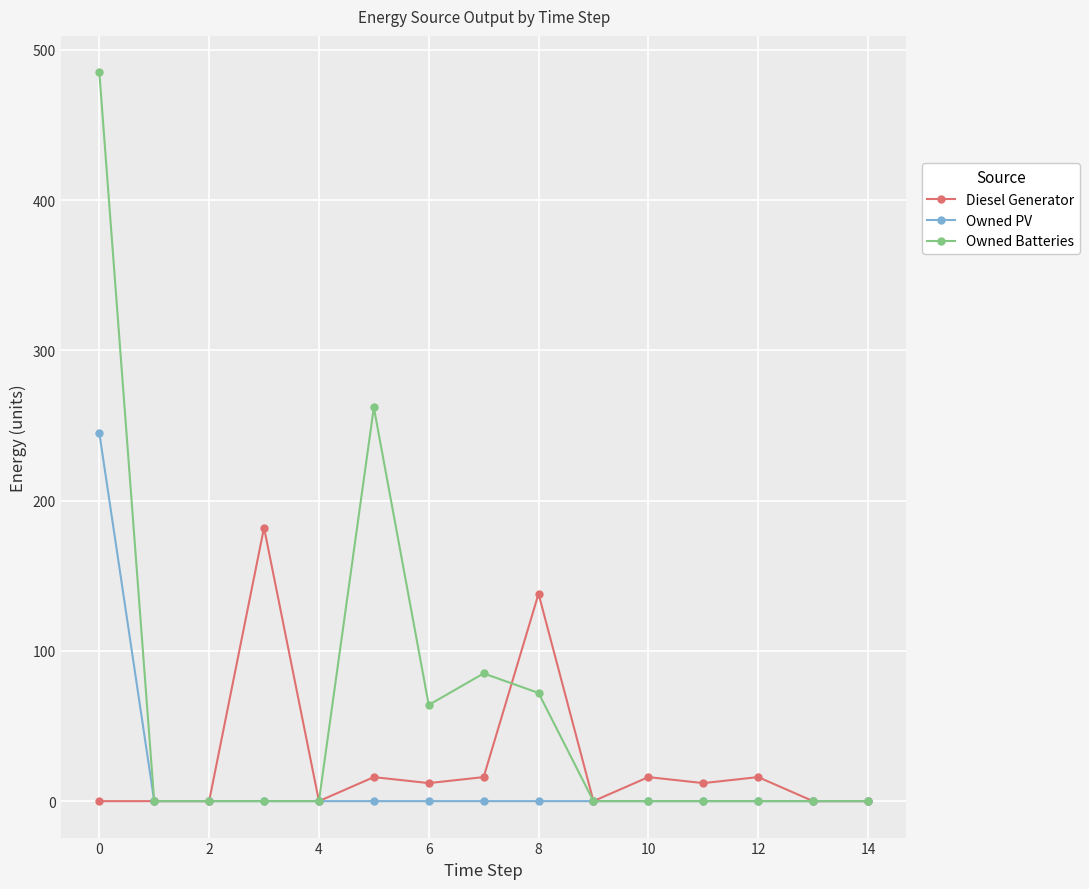

What is the maximum value shown in the chart?

485